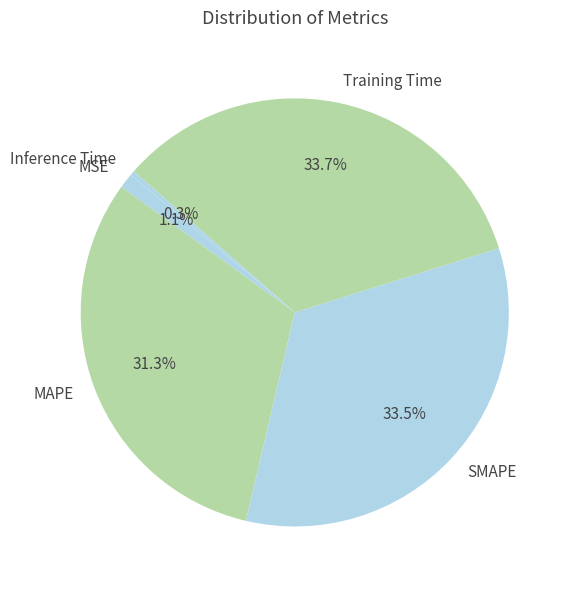

To the nearest percent, what is the average slice percentage?

20%